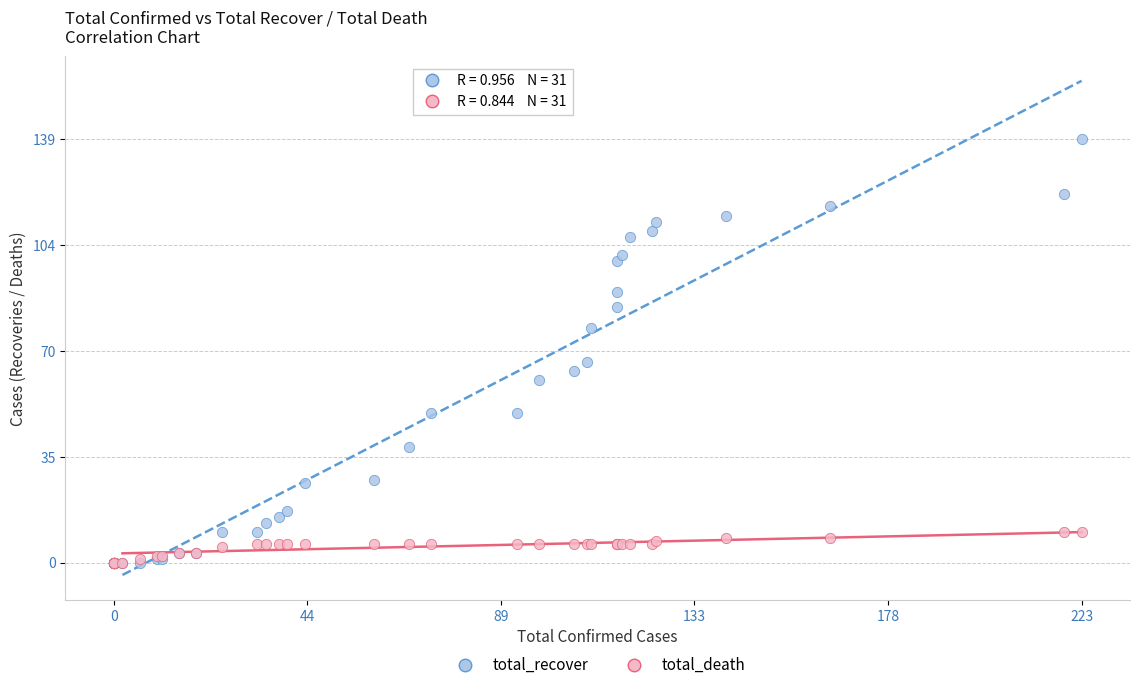

Across all series, what Y value is closest to 69?

66